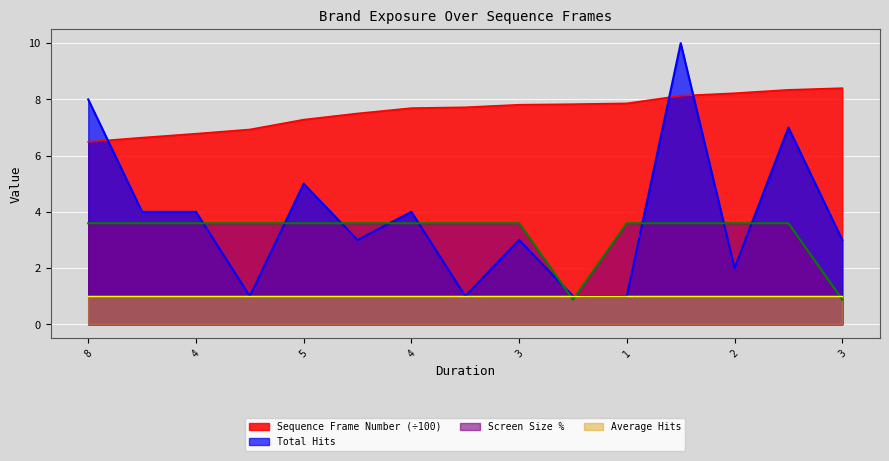

At how many categories does at least one series exceed 2?

15